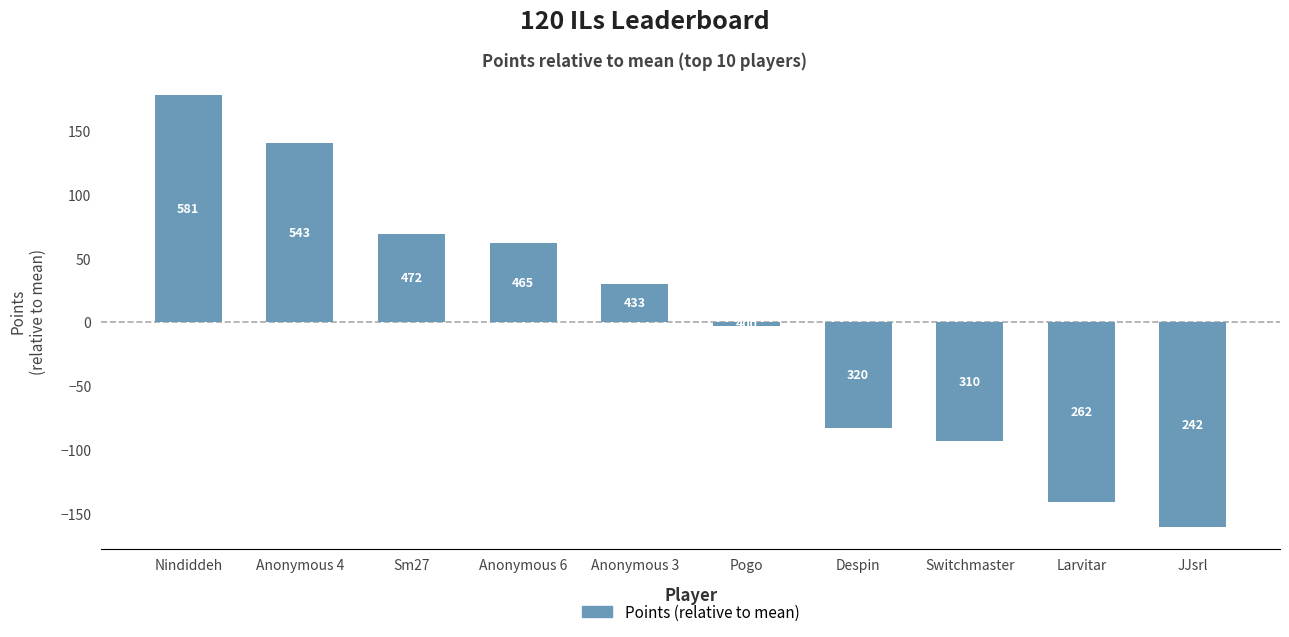

What is the label of the 4th bar from the left?

Anonymous 6